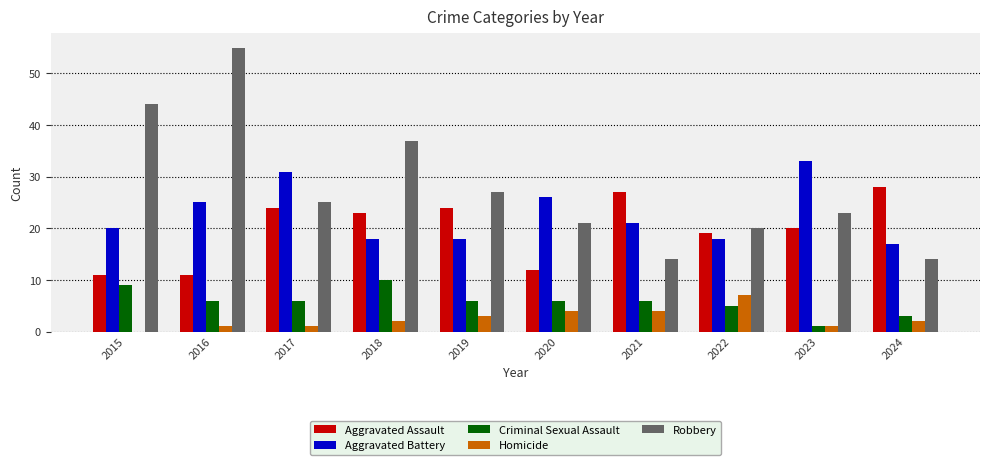

What is the highest value of the Aggravated Battery series?

33